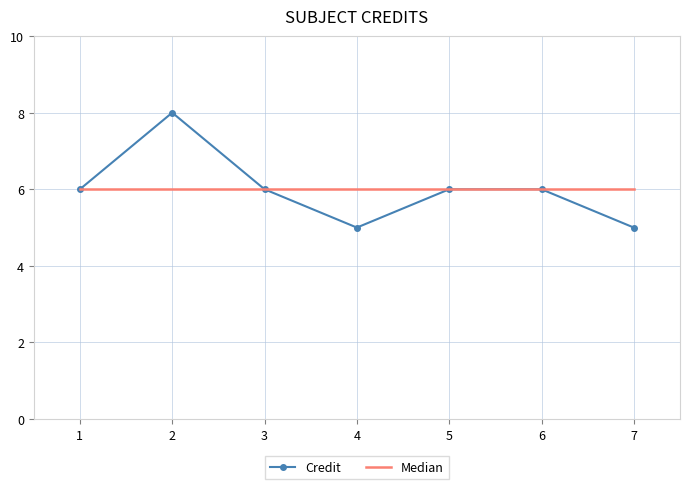

Reading left to right, list all the values displayed in this chart.

Credit: 1=6	2=8	3=6	4=5	5=6	6=6	7=5
Median: 1=6	2=6	3=6	4=6	5=6	6=6	7=6